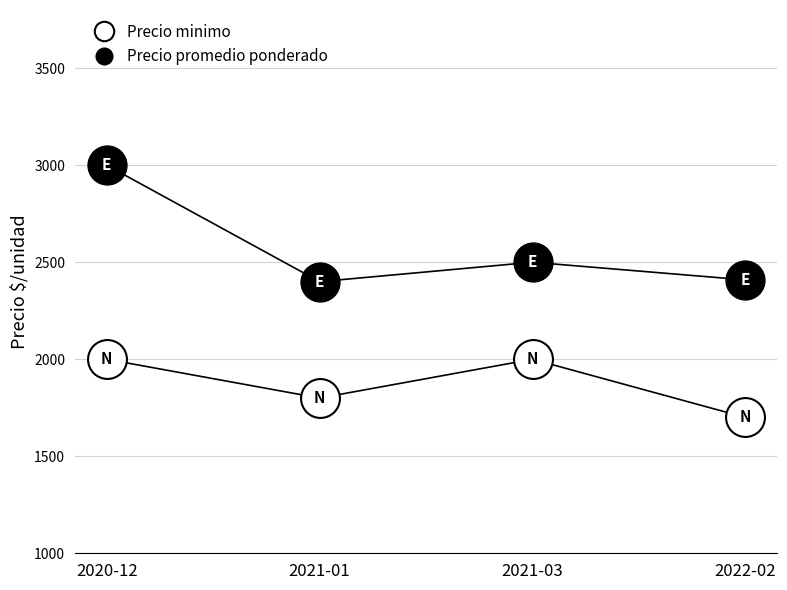

Which category has the highest value in the Precio minimo series?

2020-12